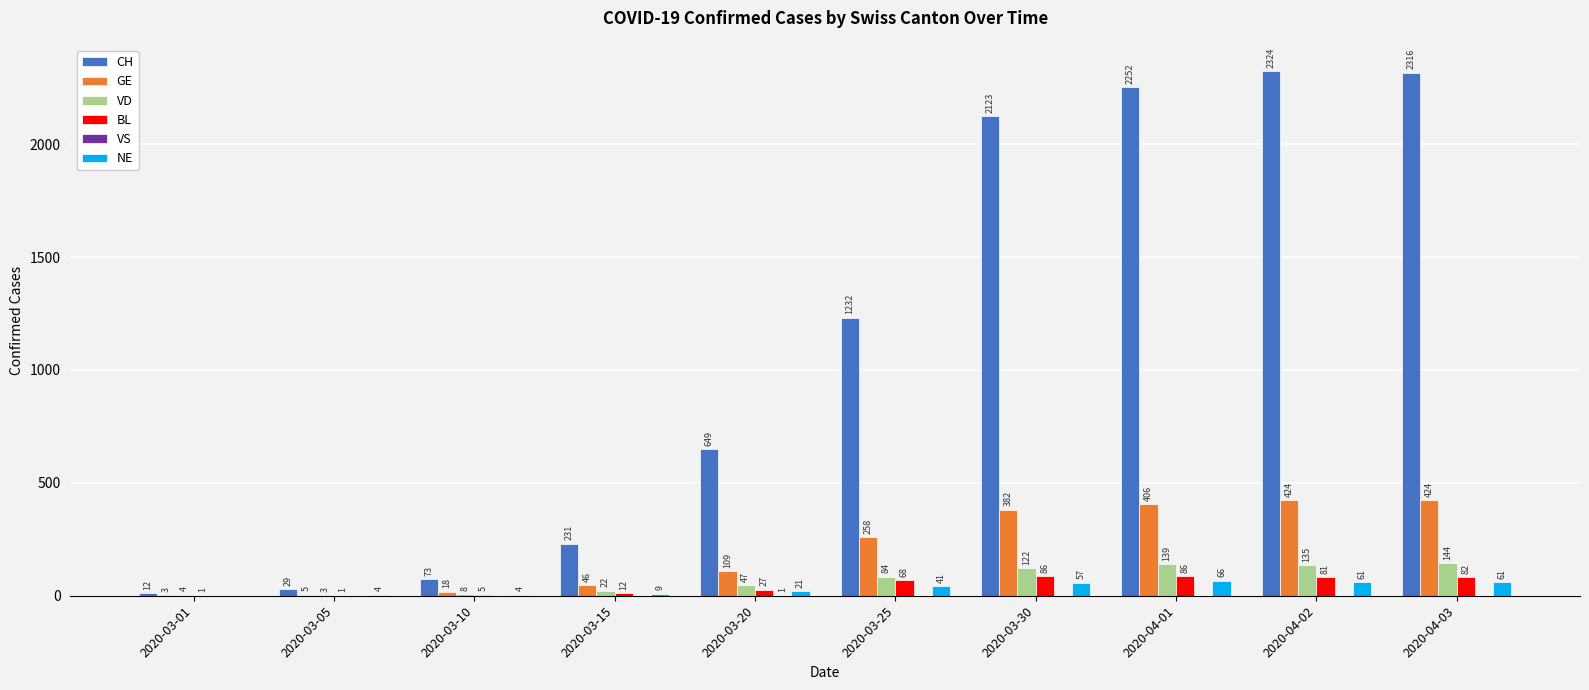

Which series has the largest total across all categories?

CH